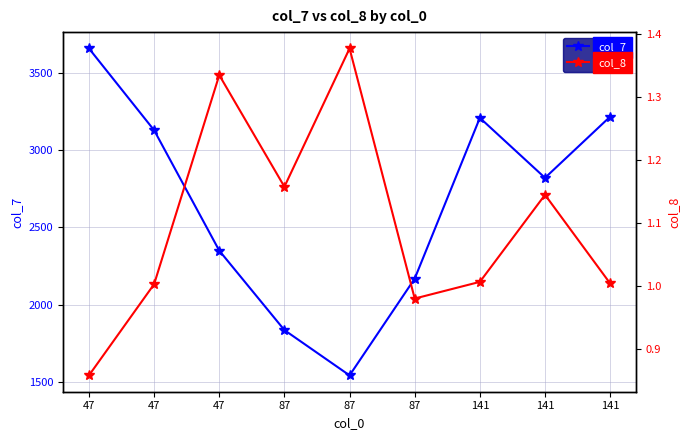

At which label is col_7 closest to 2599?

141